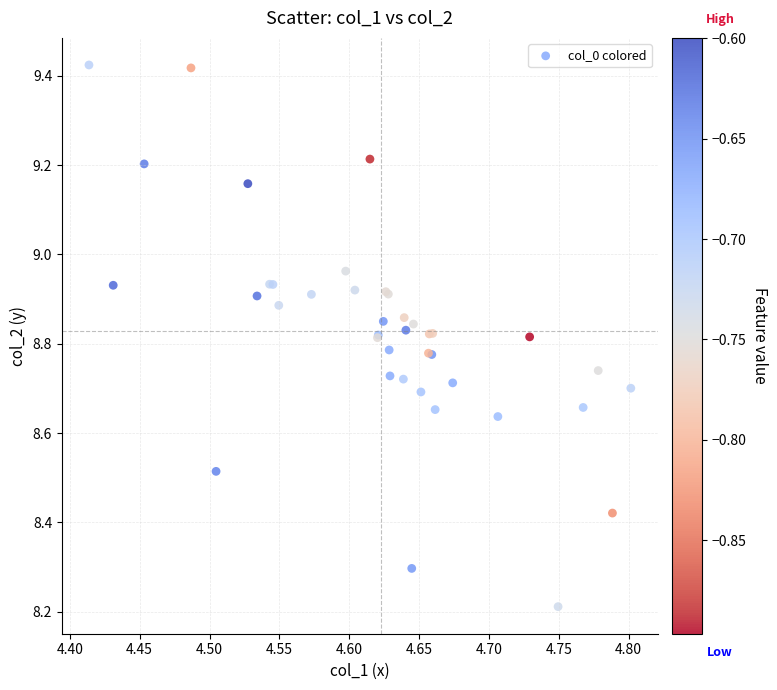

What Y value in the scatter plot is closest to 8?

8.2